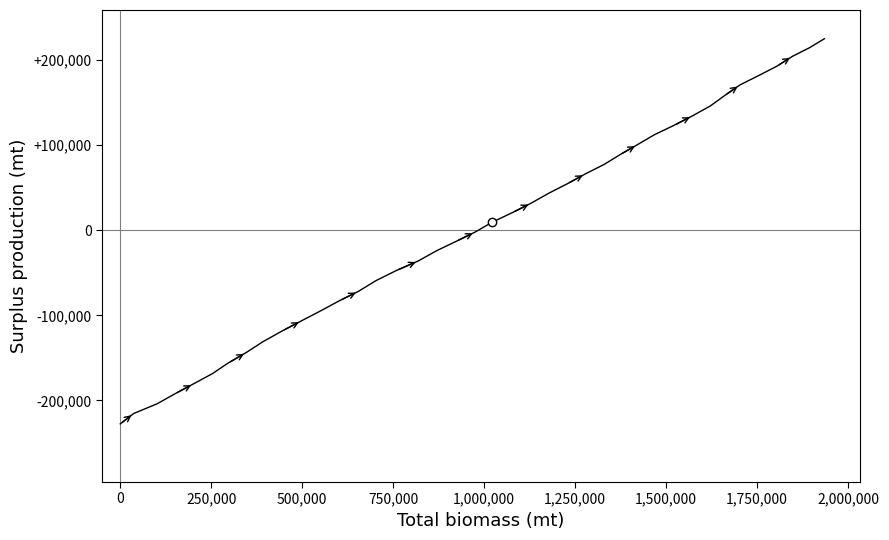

What is the difference between the maximum and minimum values?

452270.0